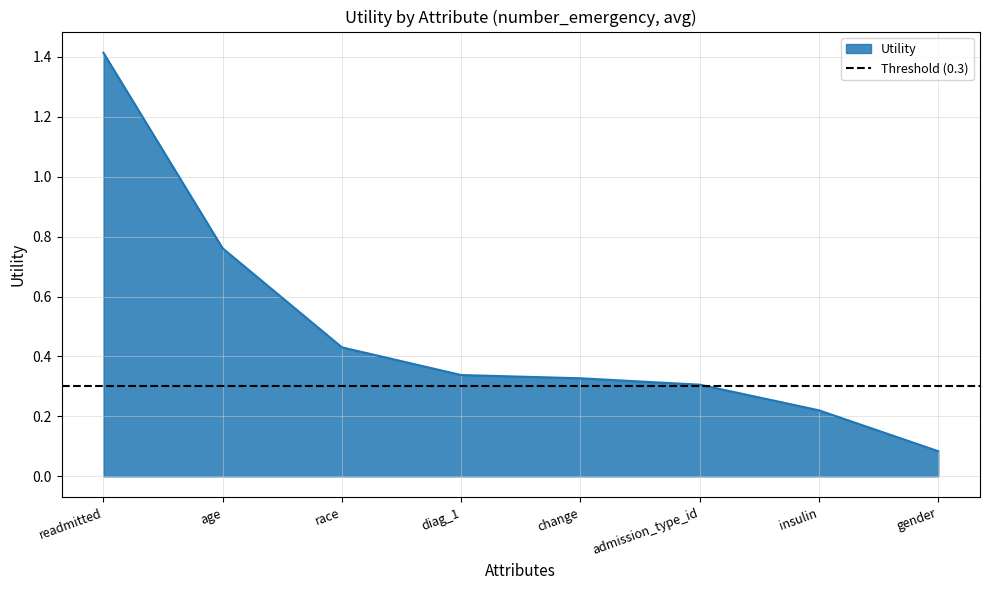

How many lines are shown in the chart?

1